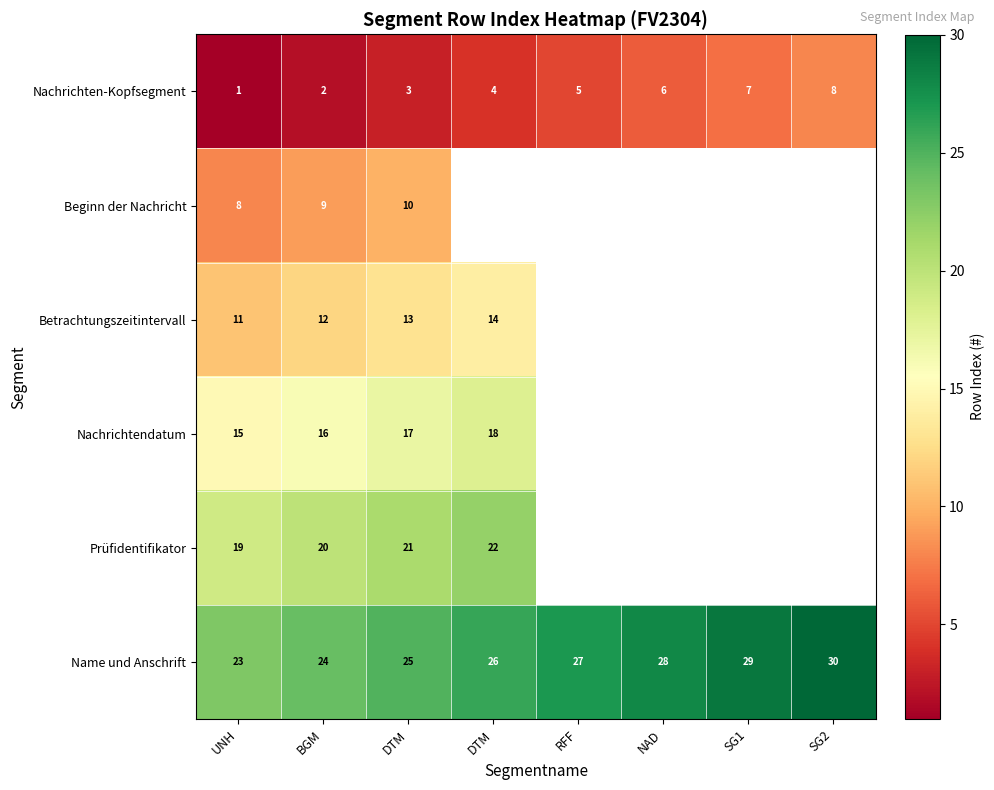

Which series changed the most between DTM and NAD?

Nachrichten-Kopfsegment